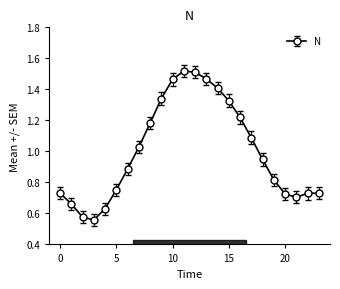

What is the sum of all values?

24.0